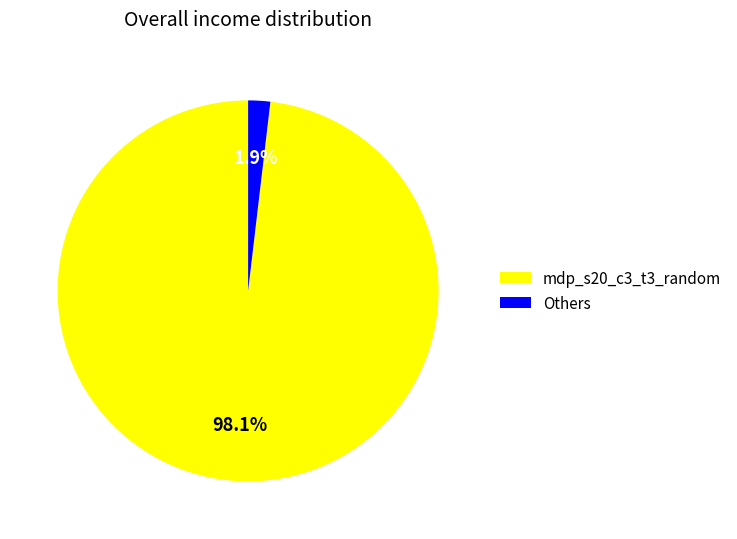

What is the largest slice in the pie chart?

mdp_s20_c3_t3_random